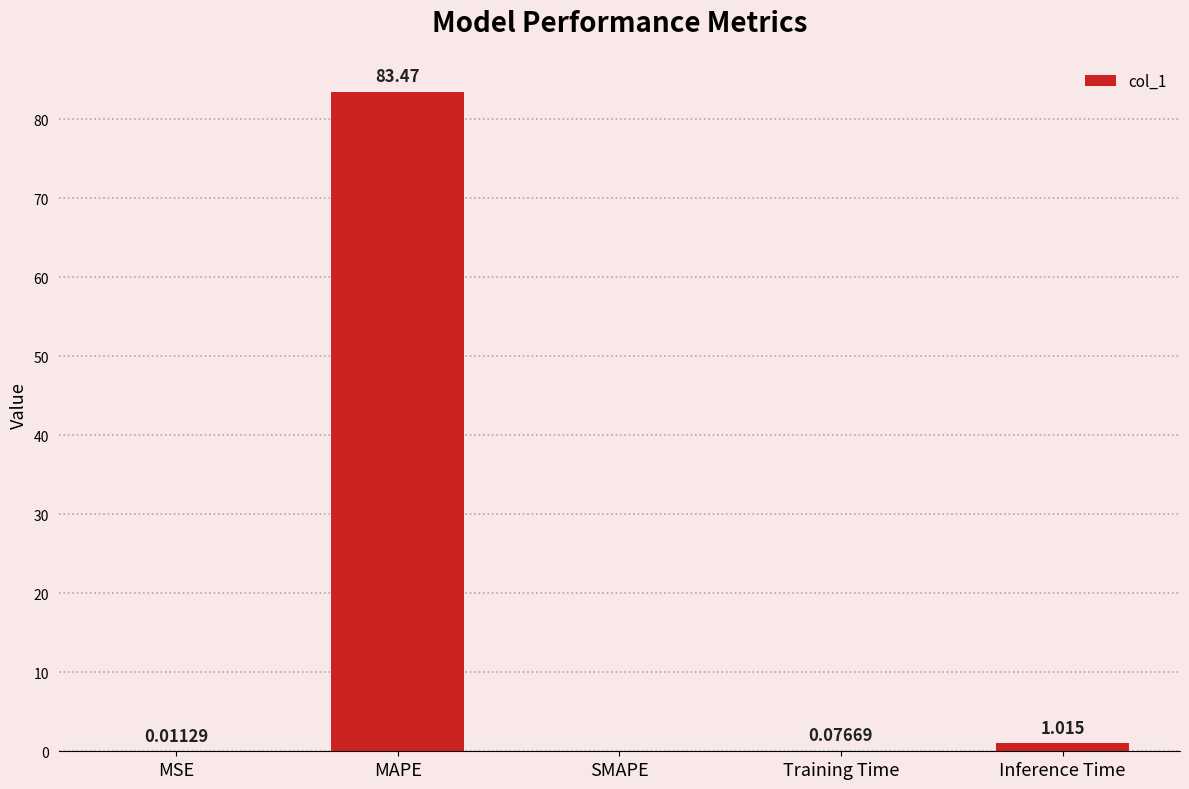

Which category has the highest value across all series?

MAPE